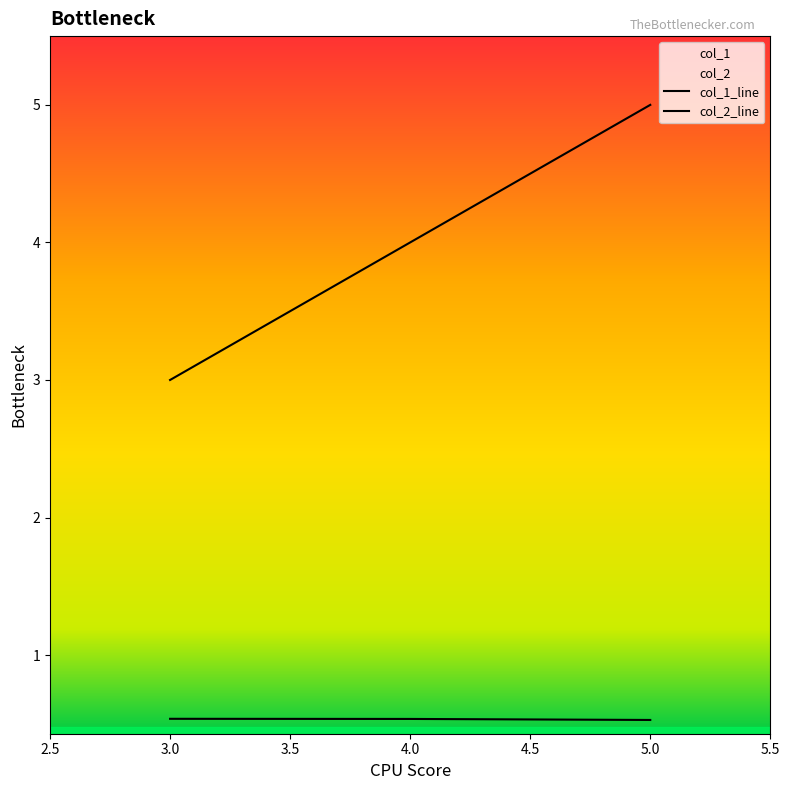

Is it true that col_2 equals 0.2 at 3.0?

False